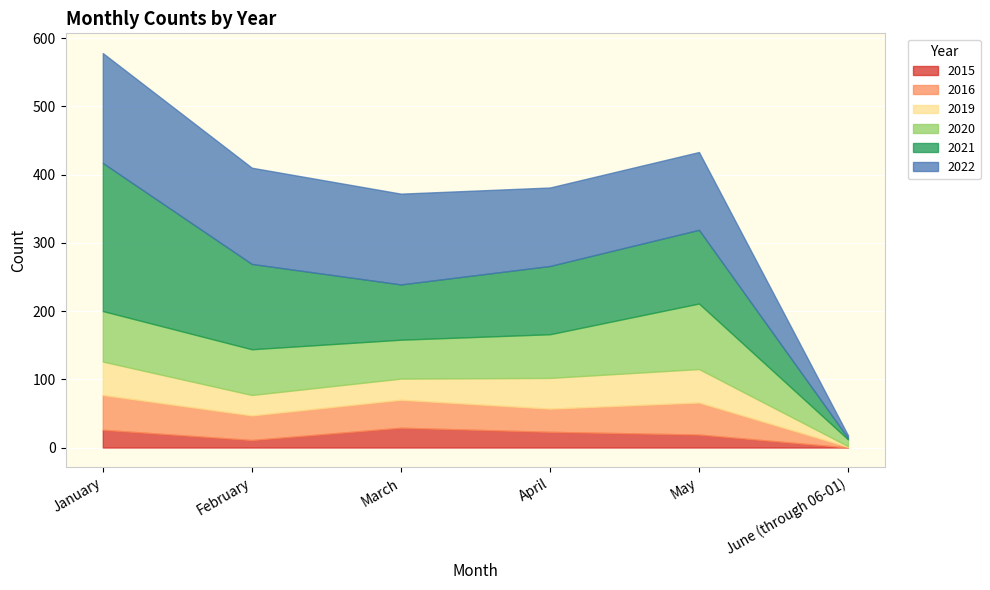

What is the average value of the 2016 series?

35